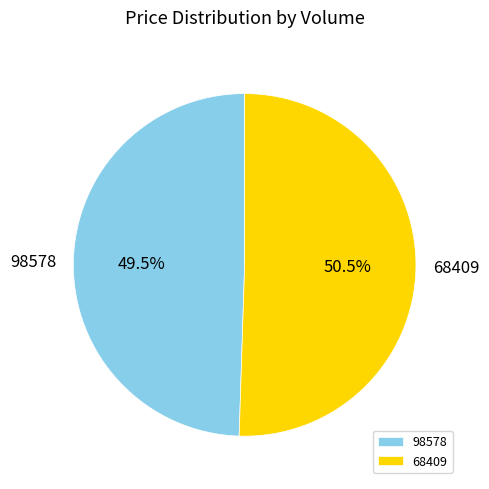

Is 98578 the majority of the pie?

No